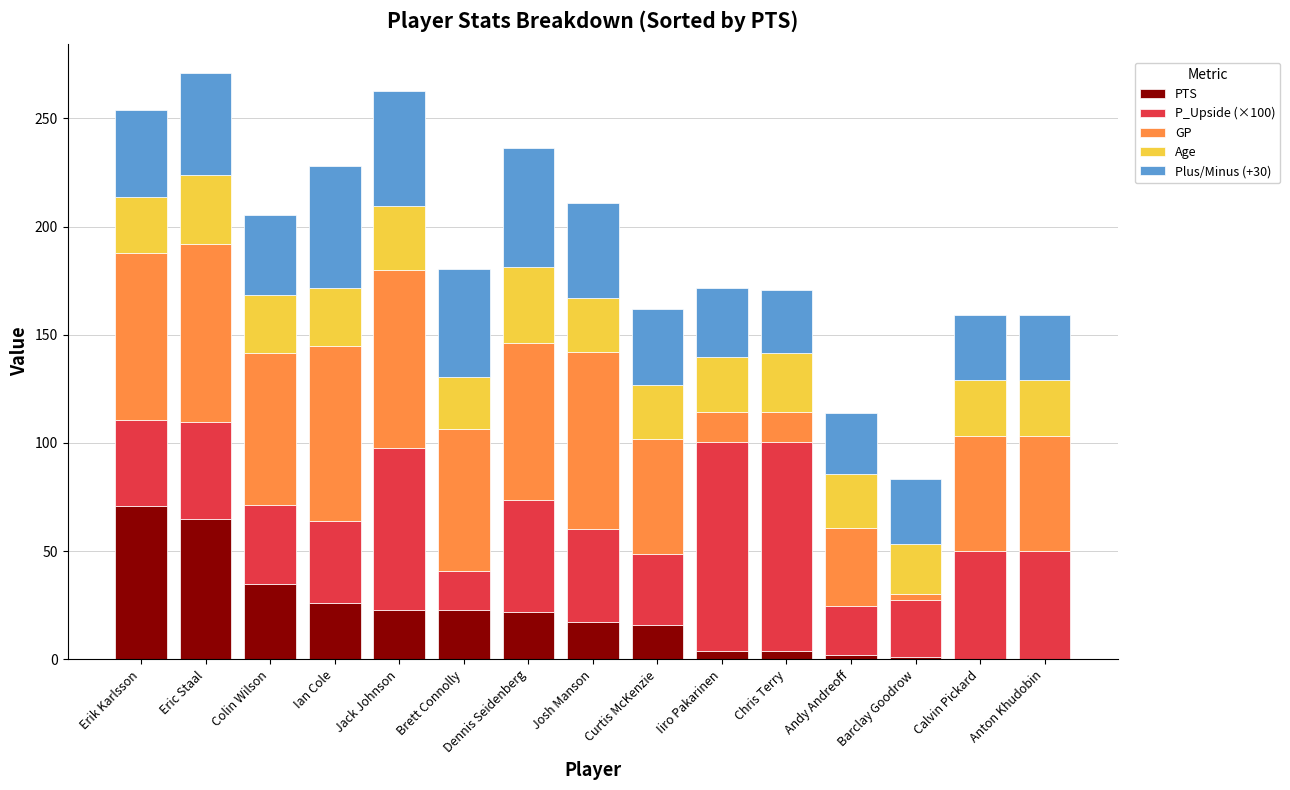

The value of PTS at Erik Karlsson is 24.9. True or false?

False